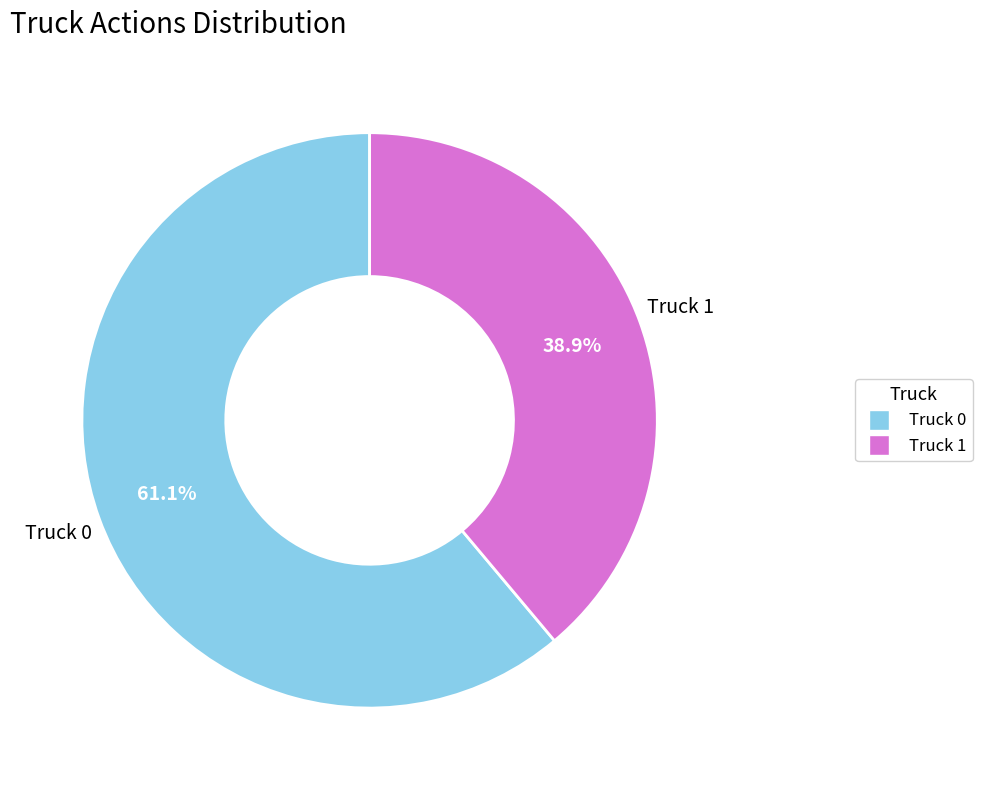

Rank the categories by value from lowest to highest.

Truck 1, Truck 0